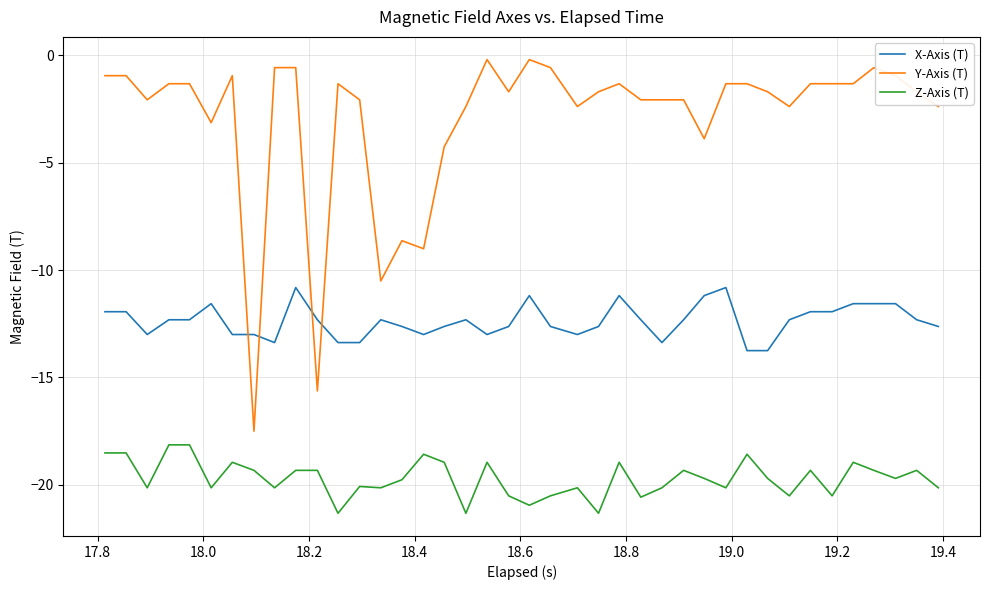

Which series has the largest range (max minus min)?

Y-Axis (T)